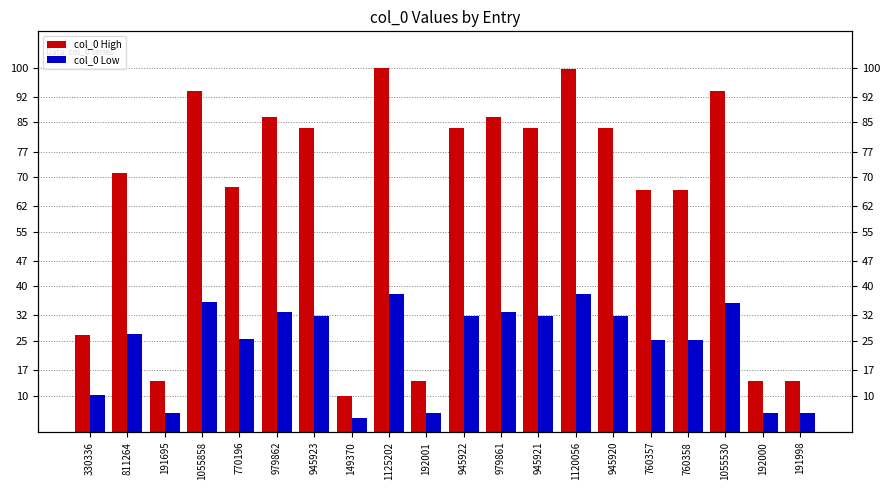

Where is col_0 High nearest to the value 55?

760357